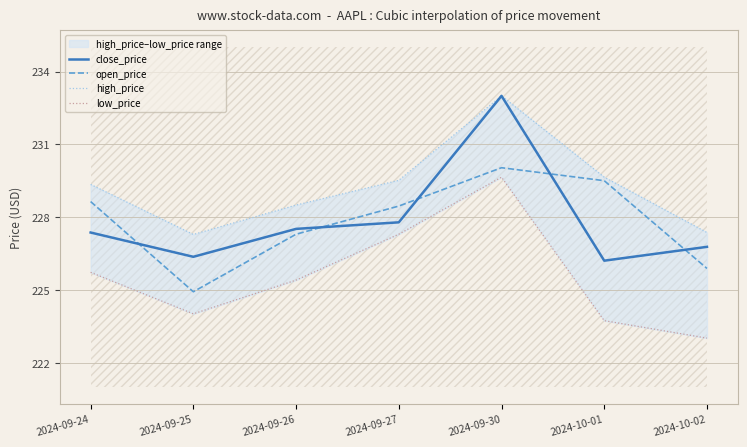

How many data points does each series have?

7